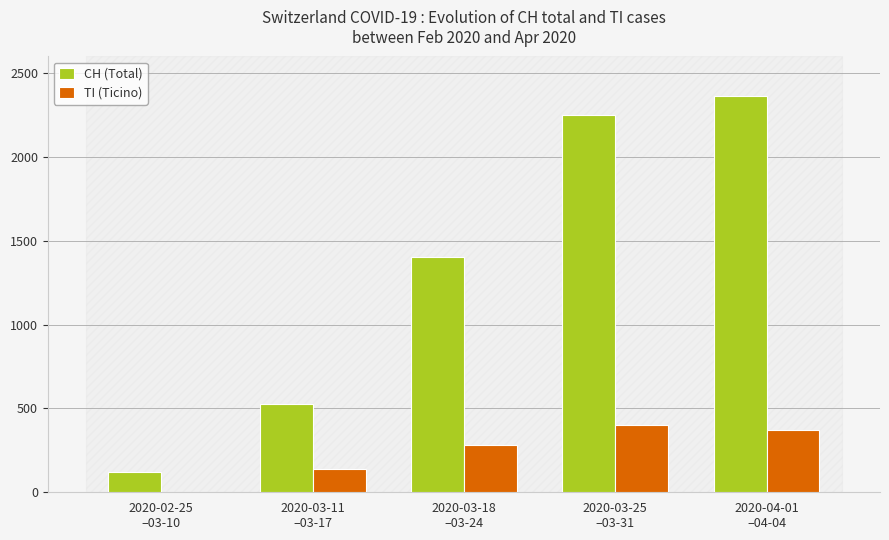

Which series has the largest total across all categories?

CH (Total)